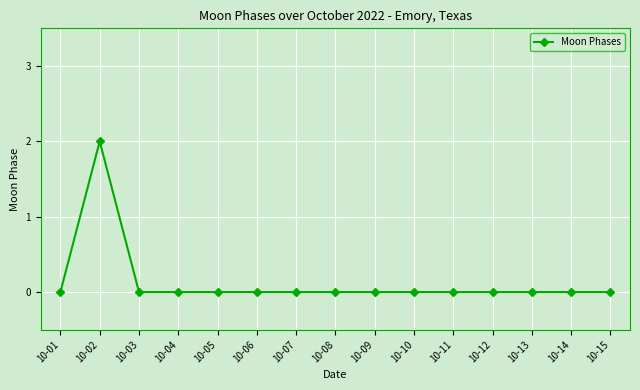

Where is the first local maximum?

10-02